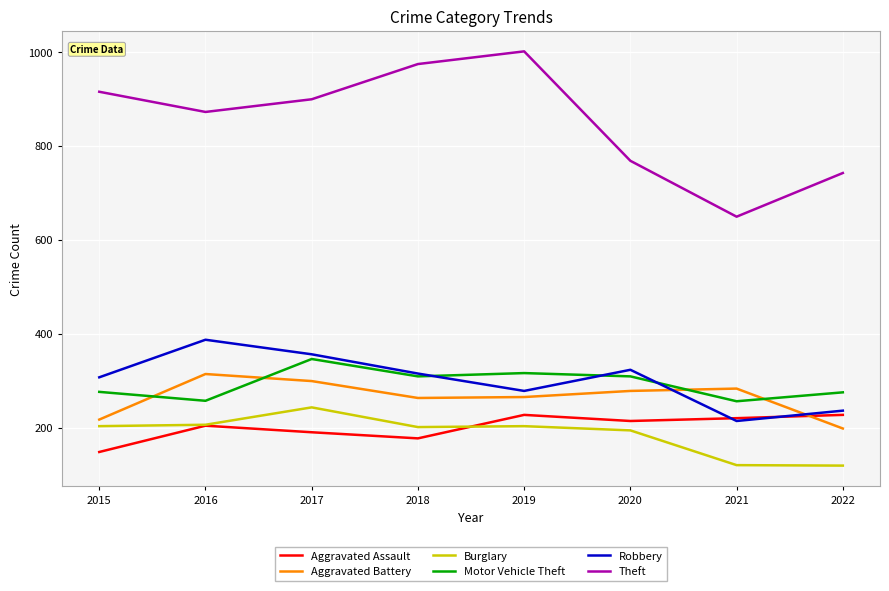

The value of Aggravated Assault at 2018 is 297. True or false?

False